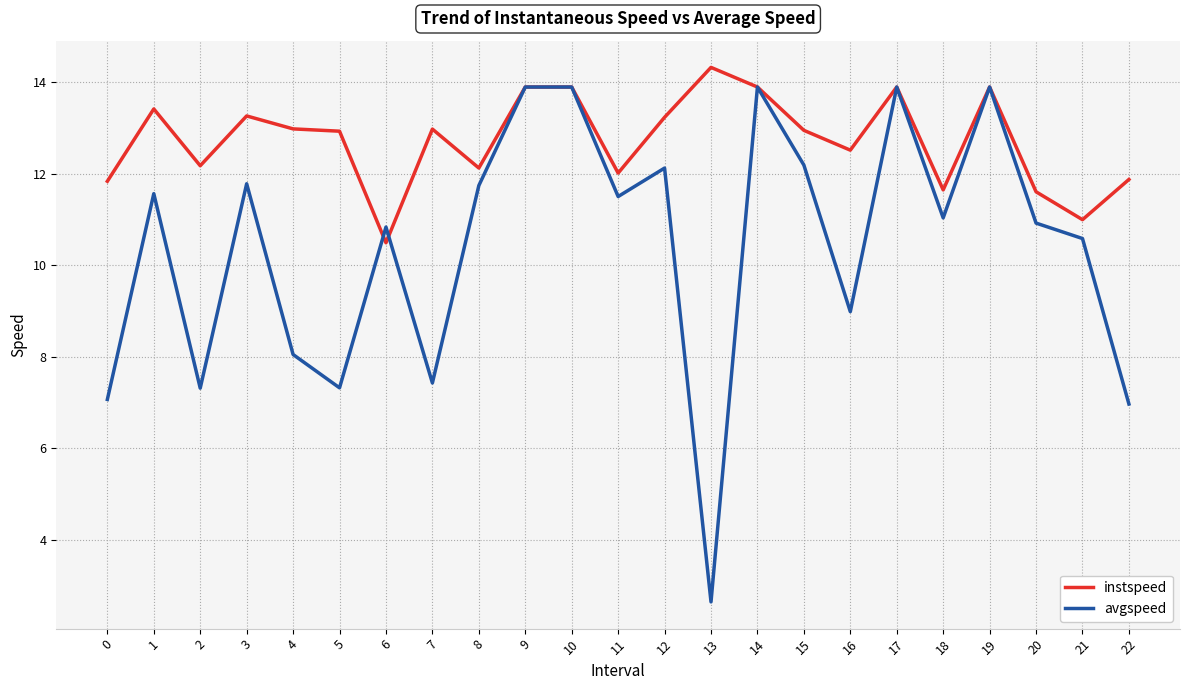

What is the lowest value of the instspeed series?

10.5